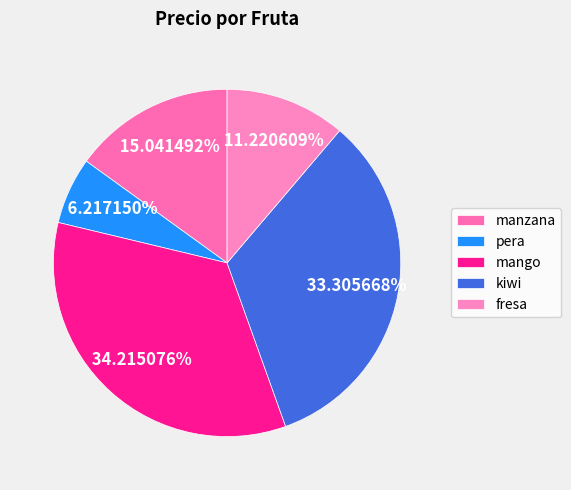

Is there any slice that represents more than half of the pie?

No